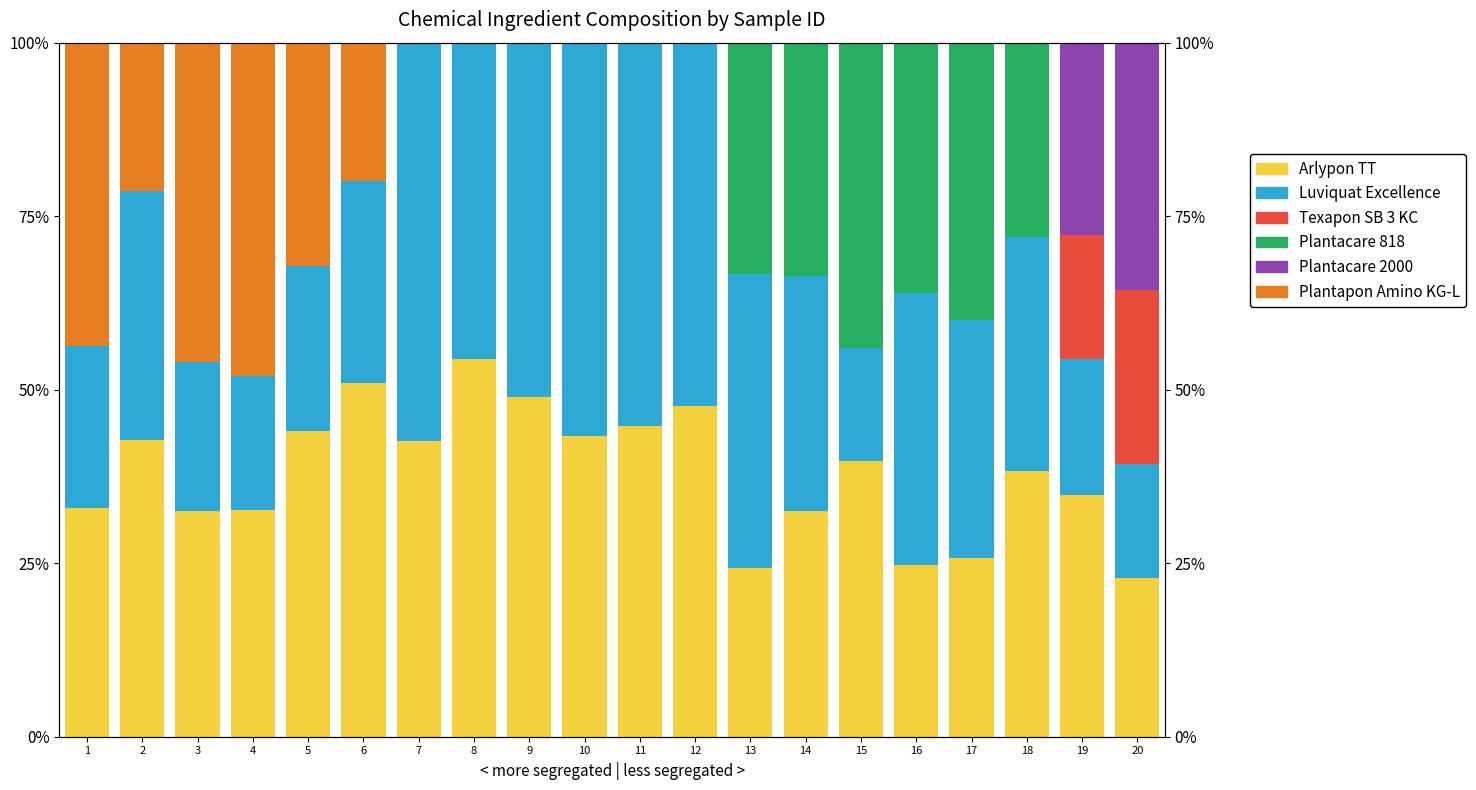

What is the maximum value shown in the chart?

57.4